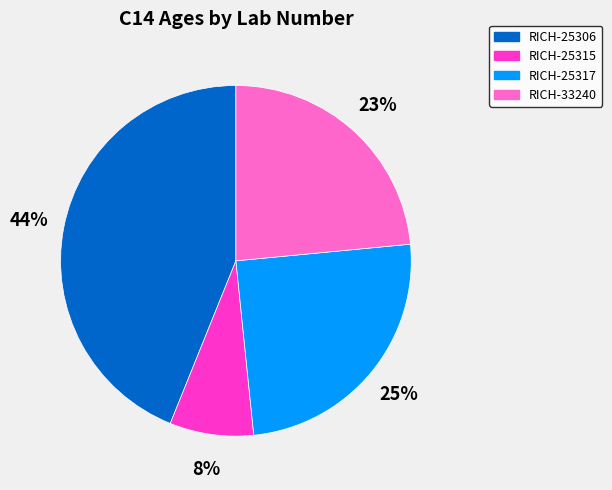

How many segments does this pie chart have?

4